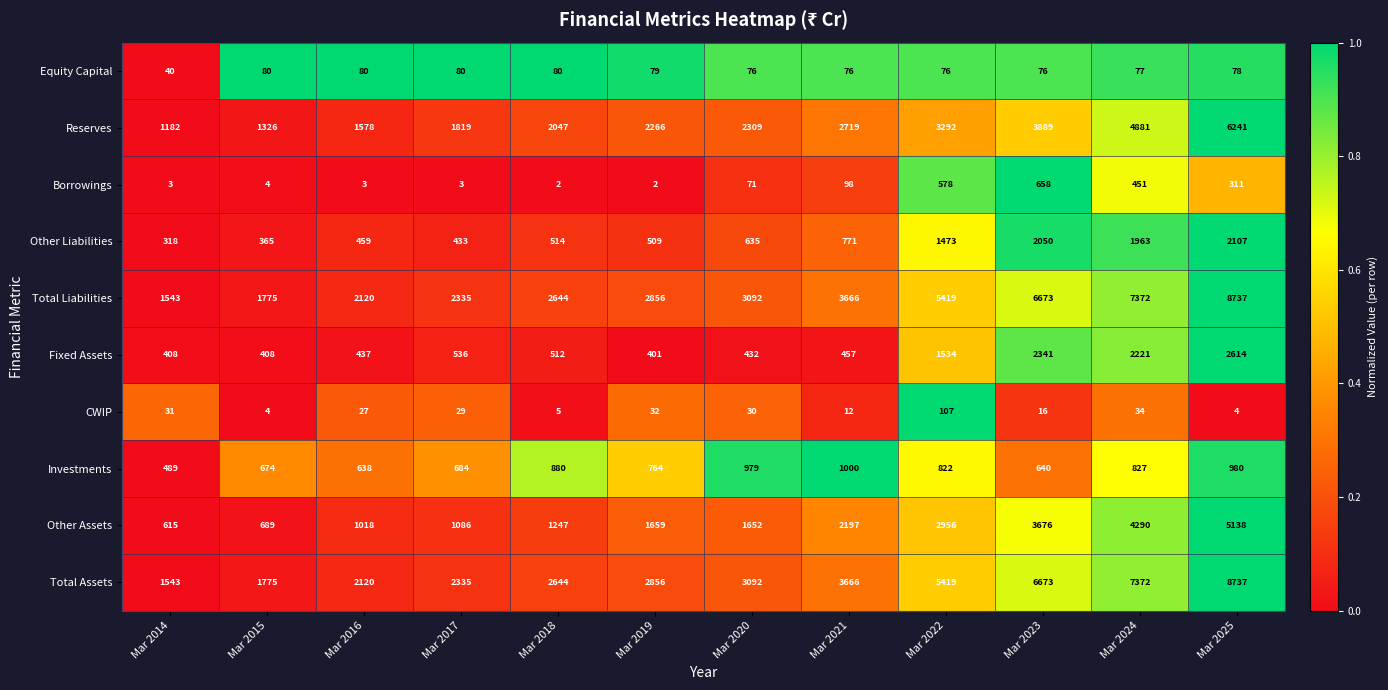

At which label is Borrowings closest to 330?

Mar 2025